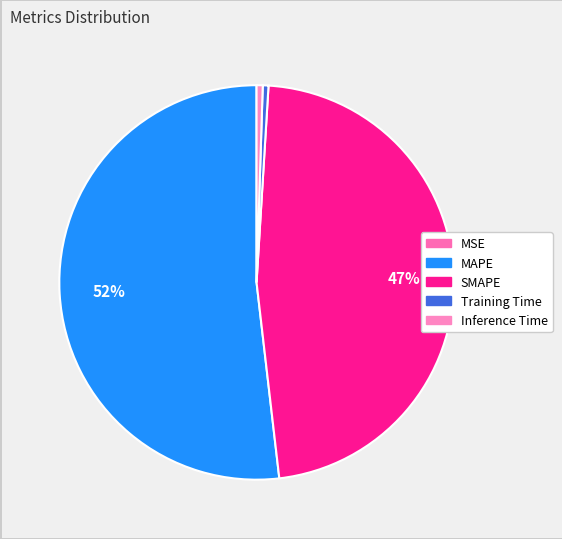

Which category has the smallest portion of the pie?

MSE